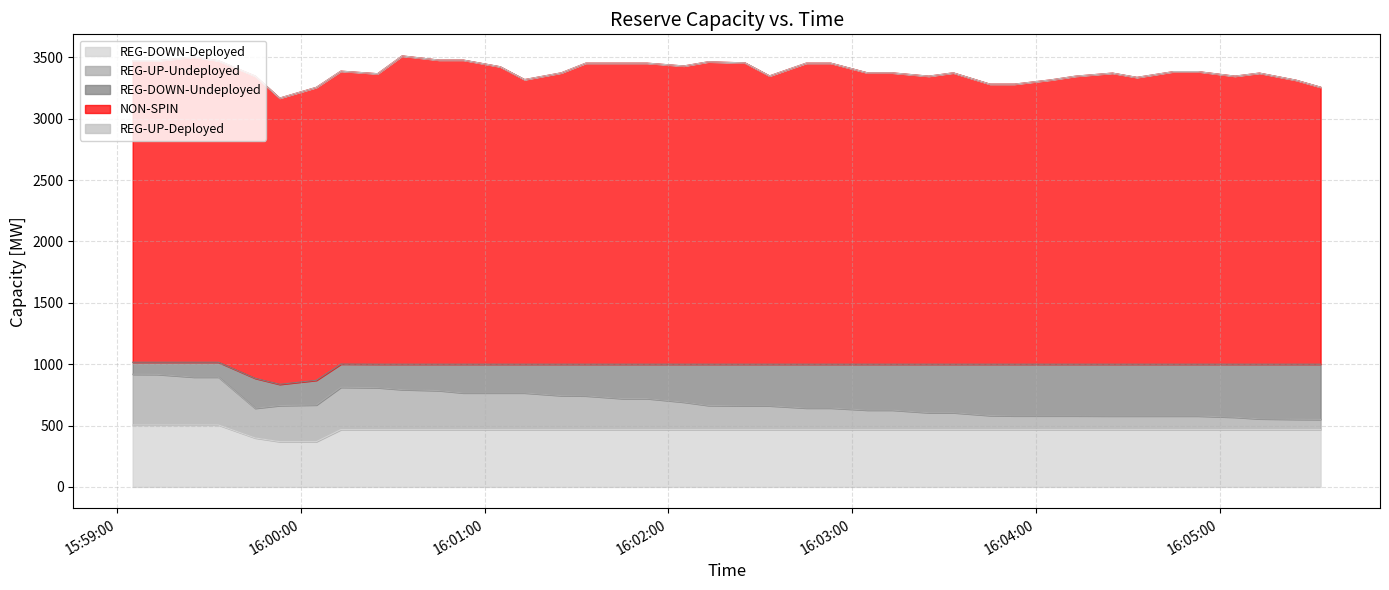

True or false: NON-SPIN has a value of 2455 at 2025-09-17 16:02:25.

True